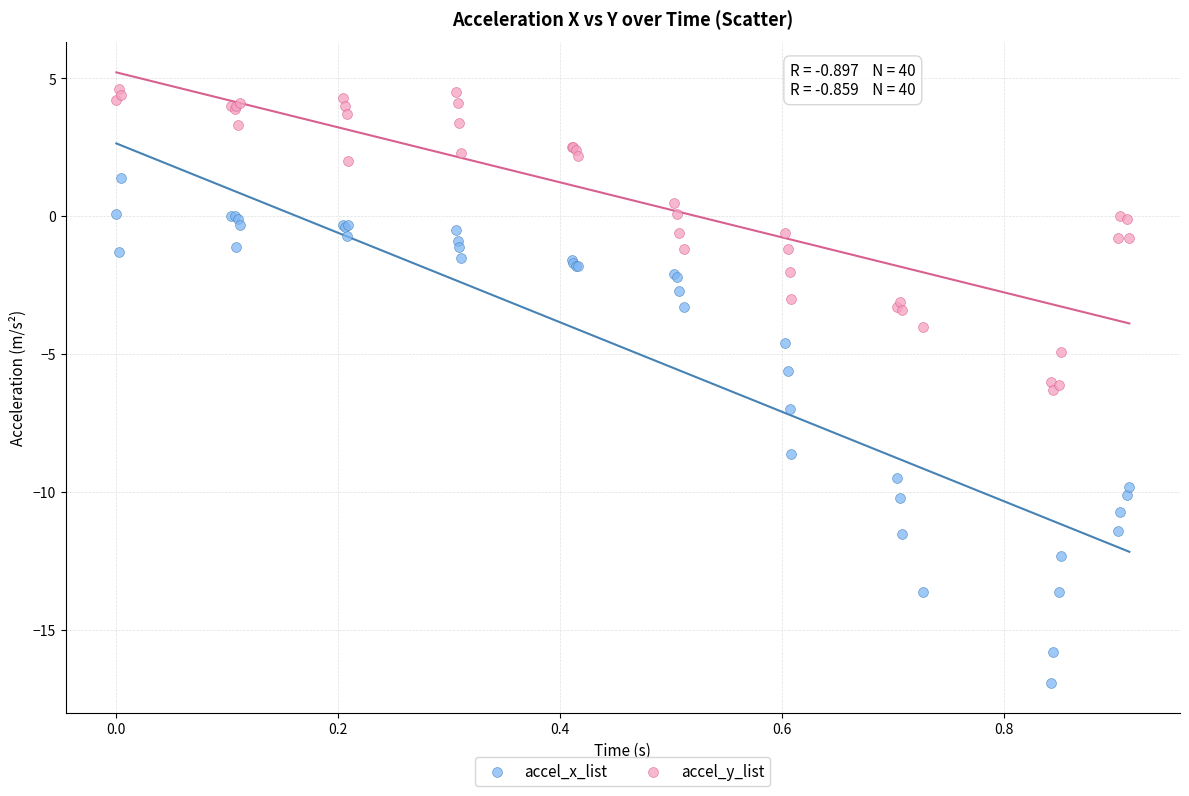

Which series has the widest spread of Y values?

accel_x_list